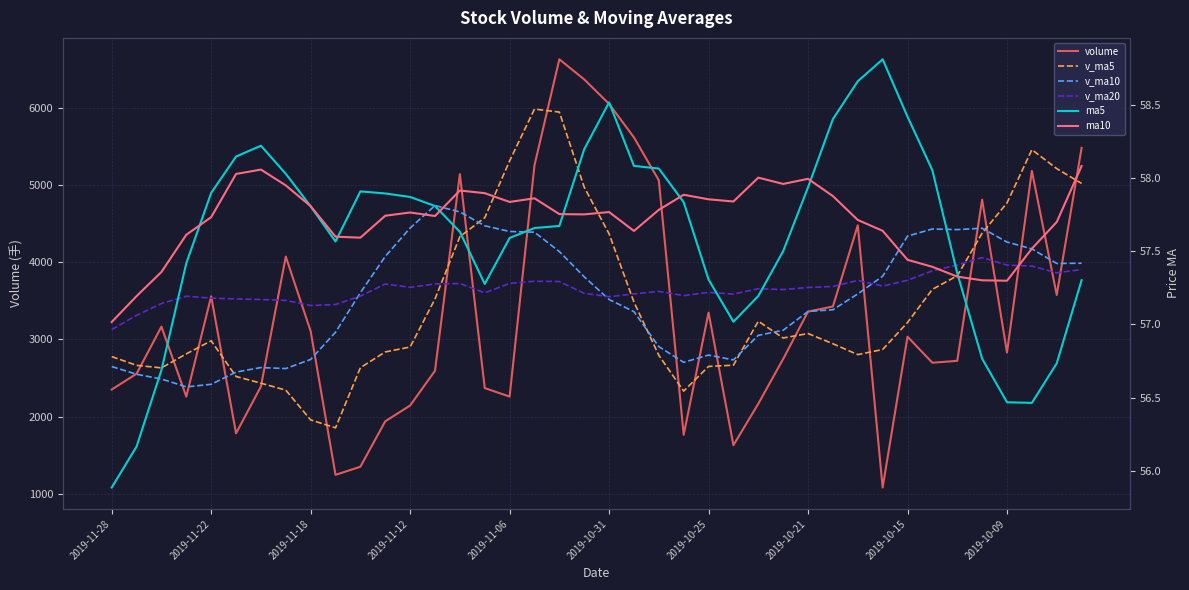

True or false: ma5 and v_ma5 intersect in this chart.

False